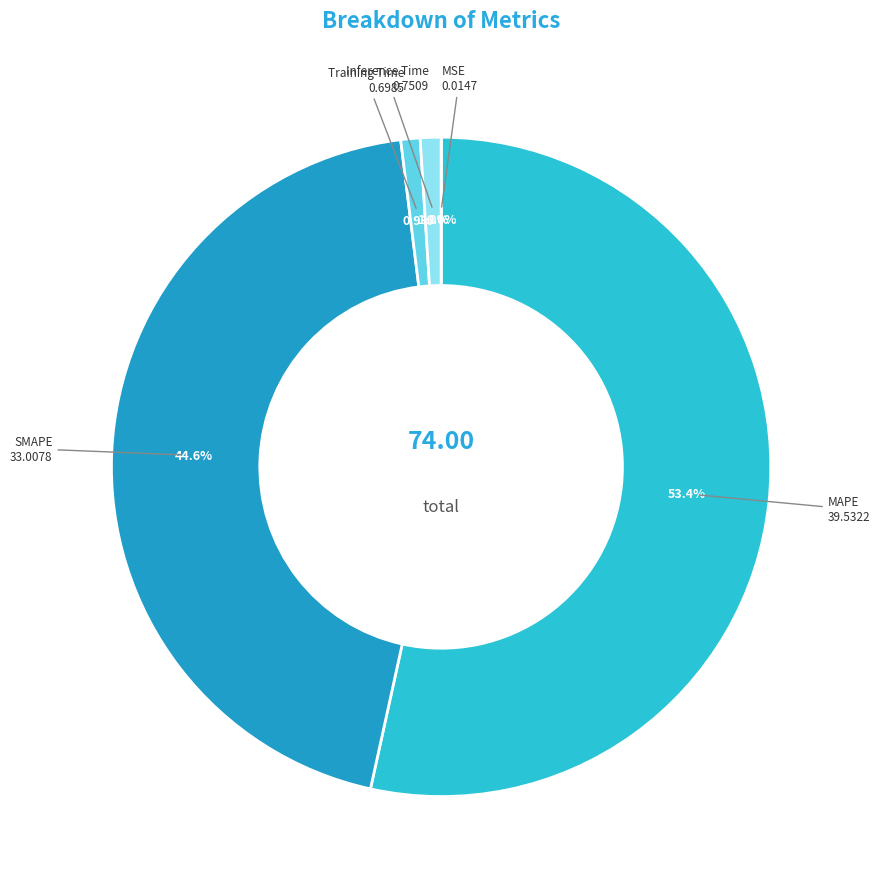

Does MAPE represent more than half of the total?

Yes